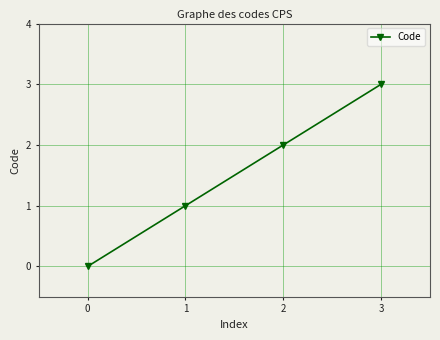

Reading left to right, transcribe all the data shown in this chart.

0	1	2	3